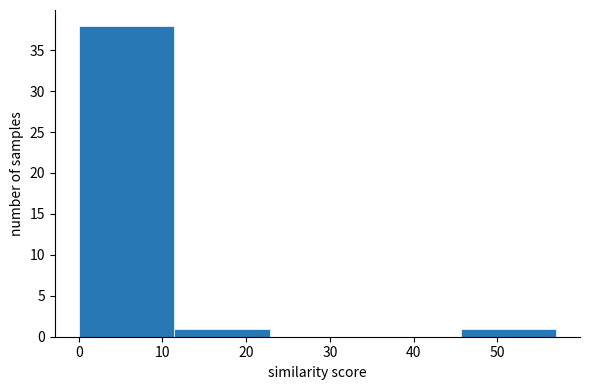

Reading left to right, list every bar in this chart as the range it spans on the x-axis followed by its height. Neither the bar edges nor the heights are printed on the chart, so give them approximately, as read against the axes.

0.0 to 11.4: 38
11.4 to 22.8: 1
22.8 to 34.2: 0
34.2 to 45.6: 0
45.6 to 57.0: 1